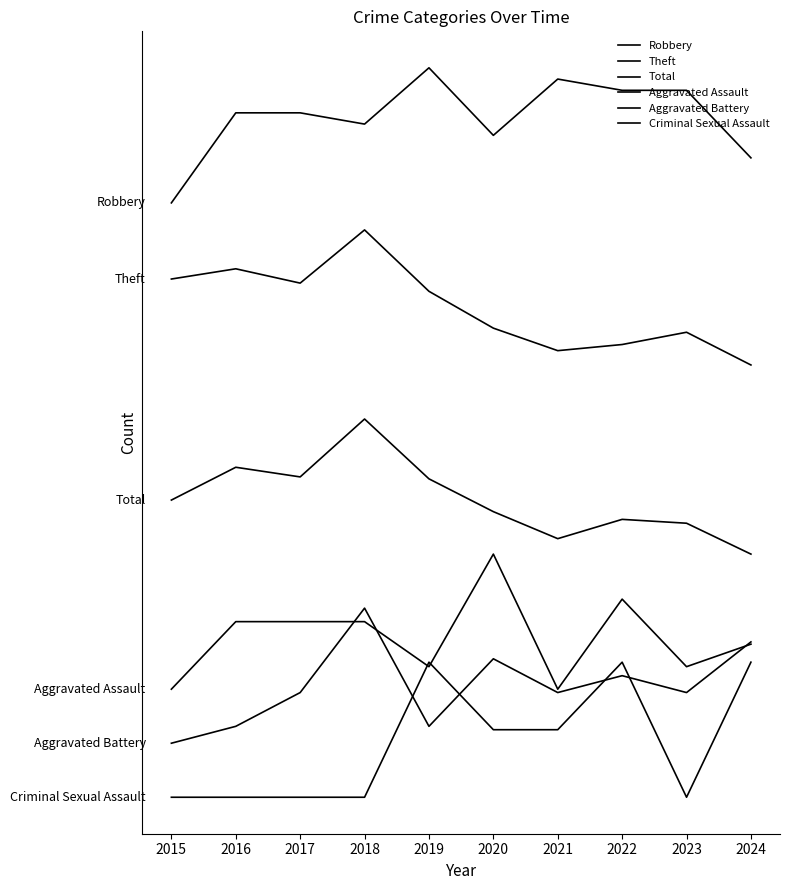

Does the chart have visible grid lines?

No